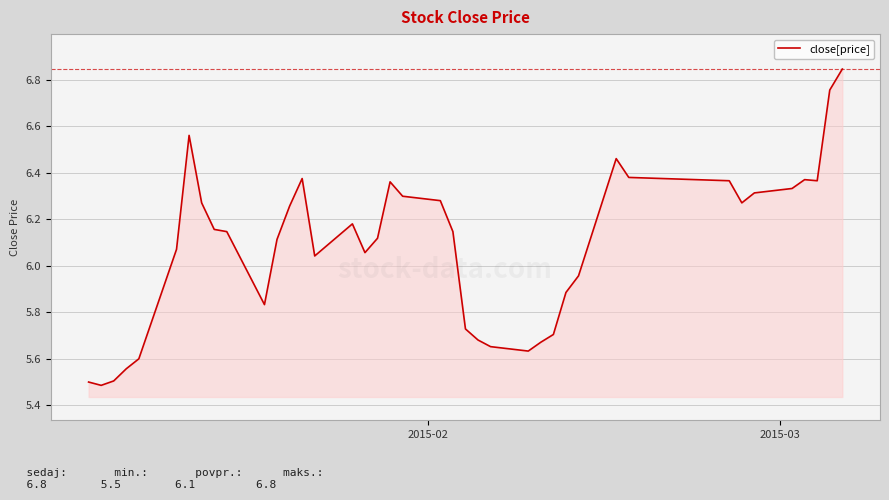

What is the difference between the maximum and minimum values?

1.4